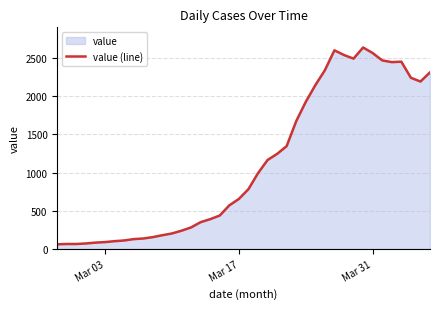

What is the minimum value shown in the chart?

61